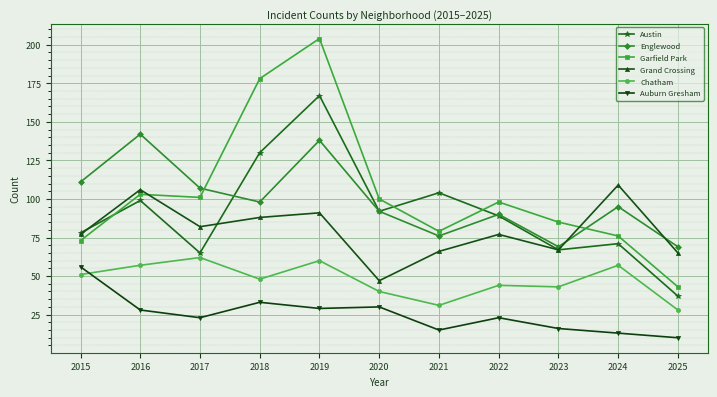

True or false: Auburn Gresham and Austin cross at least once.

False